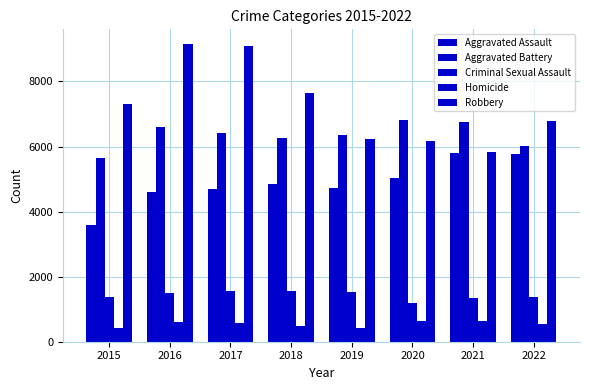

Which series changed the most between 2020 and 2022?

Aggravated Battery